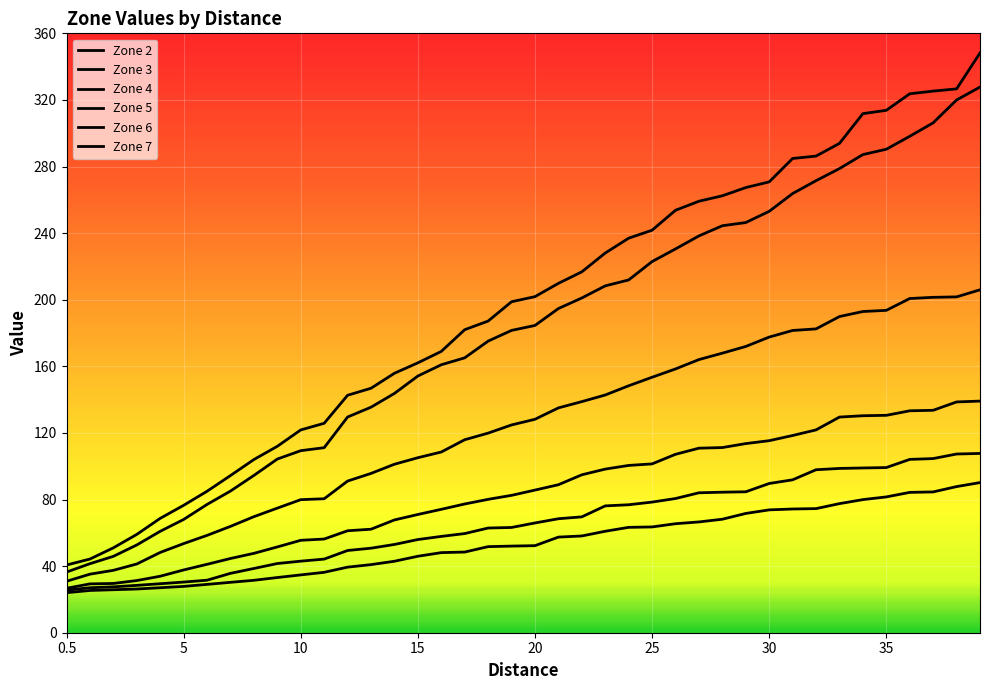

Reading left to right, extract all data points from this chart.

2: 24.1	25.4	25.8	26.2	27.0	27.8	29.0	30.3	31.5	33.1	34.7	36.3	39.4	40.9	42.9	45.9	48.1	48.5	51.7	52.0	52.3	57.4	58.1	60.9	63.3	63.5	65.5	66.5	68.2	71.6	73.8	74.3	74.5	77.5	80.0	81.6	84.3	84.6	87.8	90.2
3: 25.6	27.0	27.6	28.4	29.4	30.4	31.6	35.7	38.6	41.6	43.0	44.2	49.4	50.8	53.0	56.0	57.9	59.5	62.9	63.2	65.9	68.5	69.6	76.2	76.9	78.5	80.6	84.0	84.4	84.7	89.6	91.8	97.9	98.7	99.0	99.2	104.1	104.6	107.3	107.7
4: 26.7	29.3	29.6	31.3	33.9	37.7	41.1	44.6	47.7	51.5	55.5	56.3	61.2	62.2	67.7	71.0	74.1	77.3	80.1	82.5	85.7	88.9	94.8	98.3	100.5	101.4	107.2	110.8	111.2	113.6	115.3	118.5	121.8	129.5	130.3	130.6	133.3	133.6	138.6	139.1
5: 30.9	35.2	37.5	41.3	48.2	53.5	58.5	63.9	69.7	74.8	79.9	80.5	91.1	95.7	101.2	105.1	108.5	115.9	119.9	124.8	128.2	135.0	138.8	142.8	148.3	153.4	158.4	164.1	167.9	171.9	177.6	181.5	182.5	189.9	192.9	193.6	200.7	201.4	201.7	206.0
6: 36.4	41.5	45.9	52.7	60.9	68.0	77.0	85.1	94.5	104.3	109.3	111.1	129.6	135.4	143.7	154.2	160.9	165.1	175.2	181.6	184.6	194.7	201.1	208.3	211.9	222.9	230.5	238.3	244.4	246.4	253.1	263.8	271.5	278.8	287.2	290.4	298.2	306.2	320.0	327.7
7: 40.7	44.2	51.0	59.0	68.7	76.5	85.0	94.4	104.0	112.0	121.8	125.8	142.6	146.8	155.8	162.1	169.0	182.0	187.2	198.8	201.8	209.8	216.8	228.1	237.0	241.8	253.7	259.2	262.4	267.4	270.8	284.8	286.3	293.9	311.8	313.8	323.7	325.3	326.6	348.2